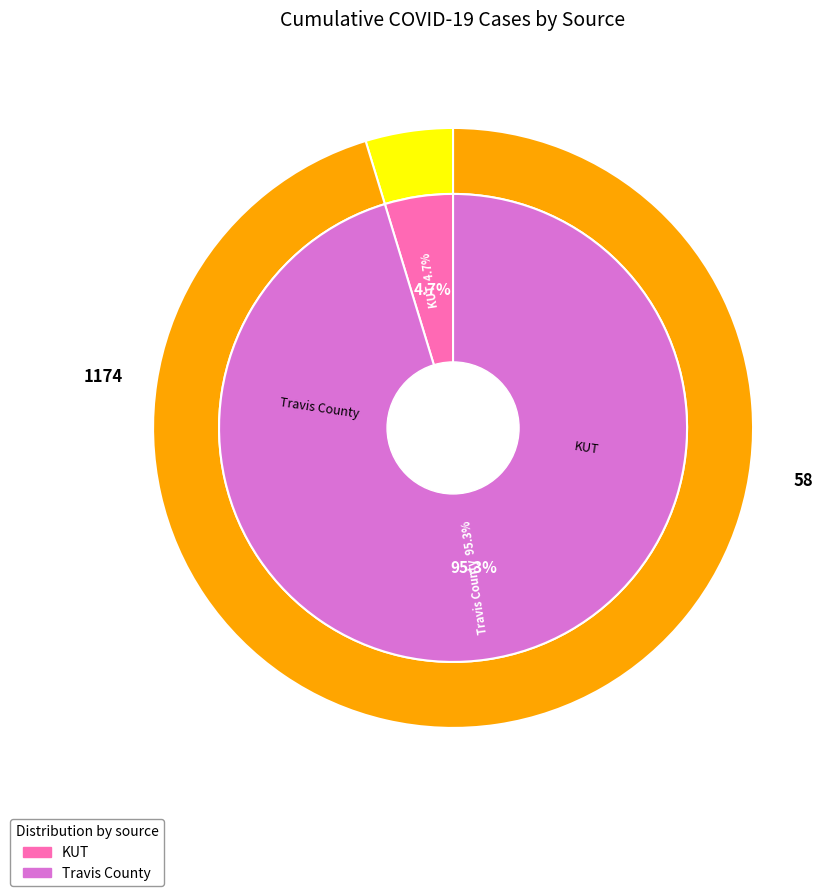

Count the number of slices in the pie.

2